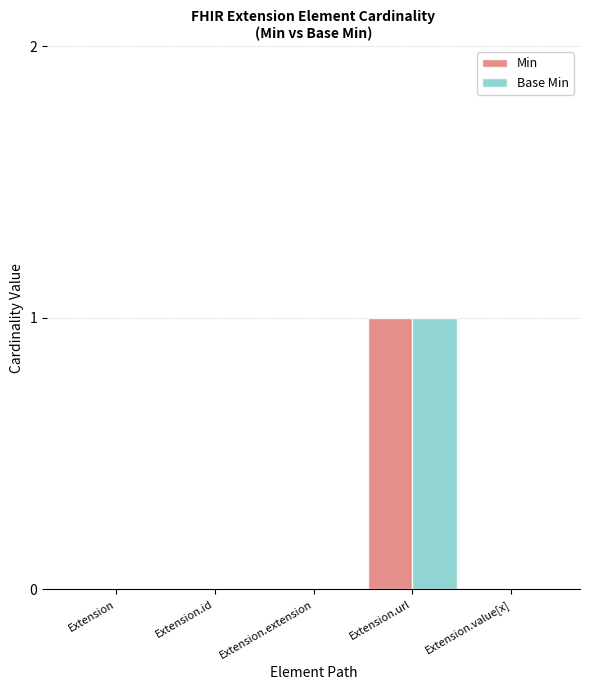

How many series are shown in this chart?

2